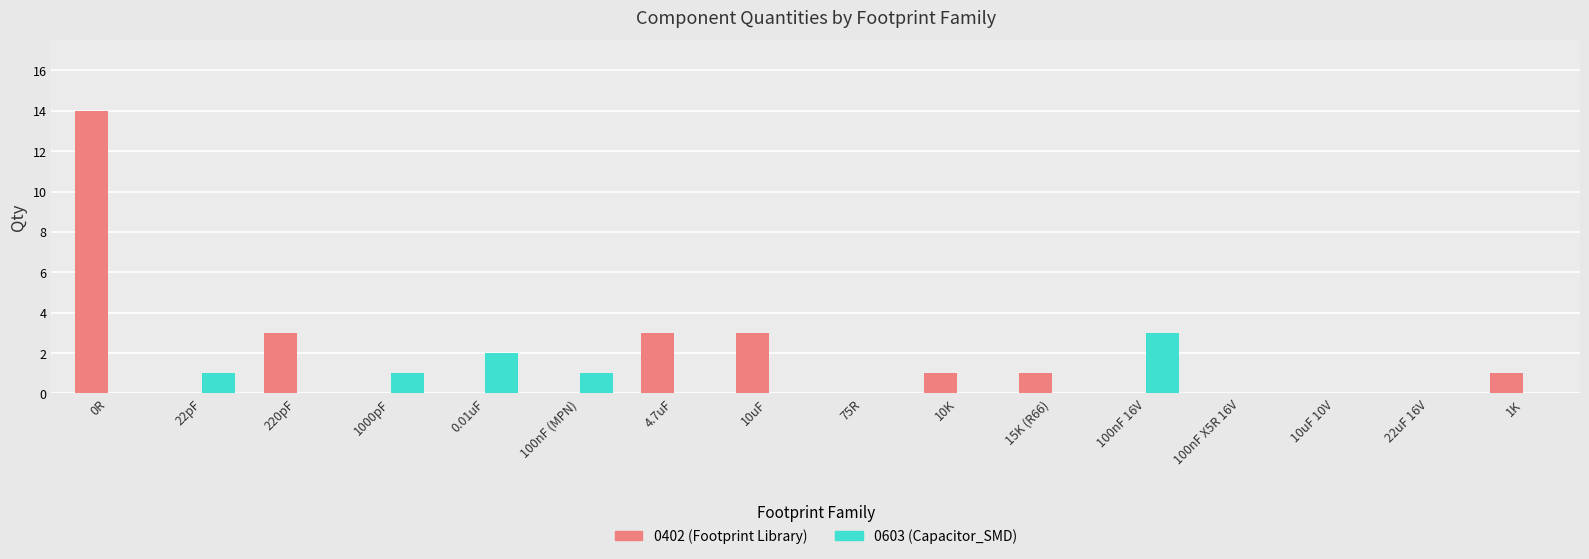

Which series changed the most between 0.01uF and 75R?

0603 (Capacitor_SMD)